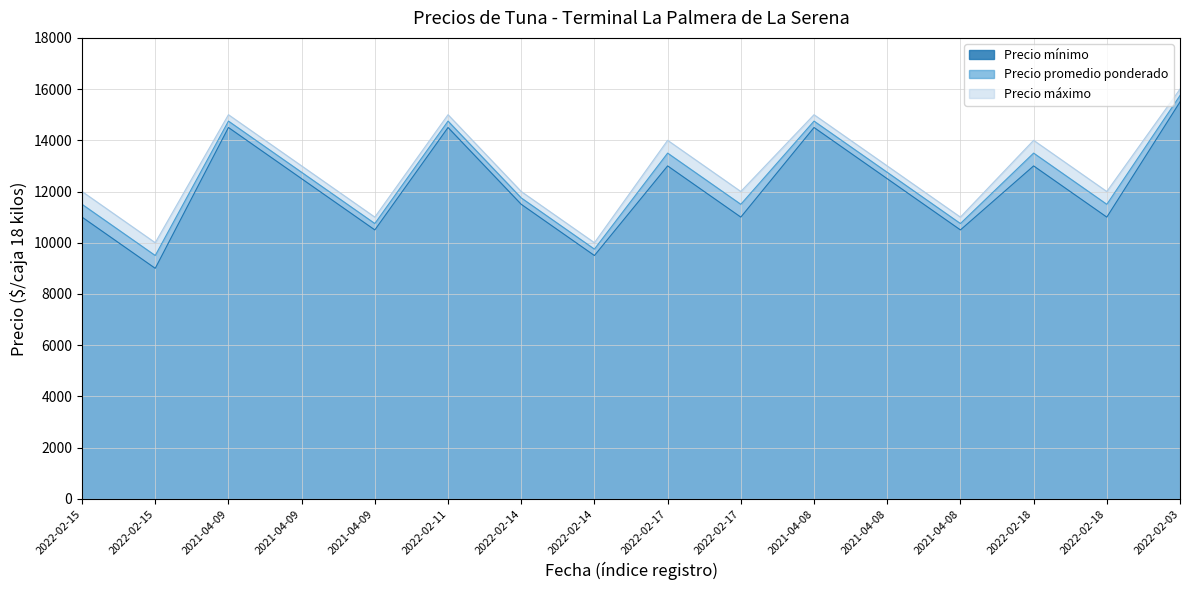

What is the label of the 14th point from the right?

2021-04-09